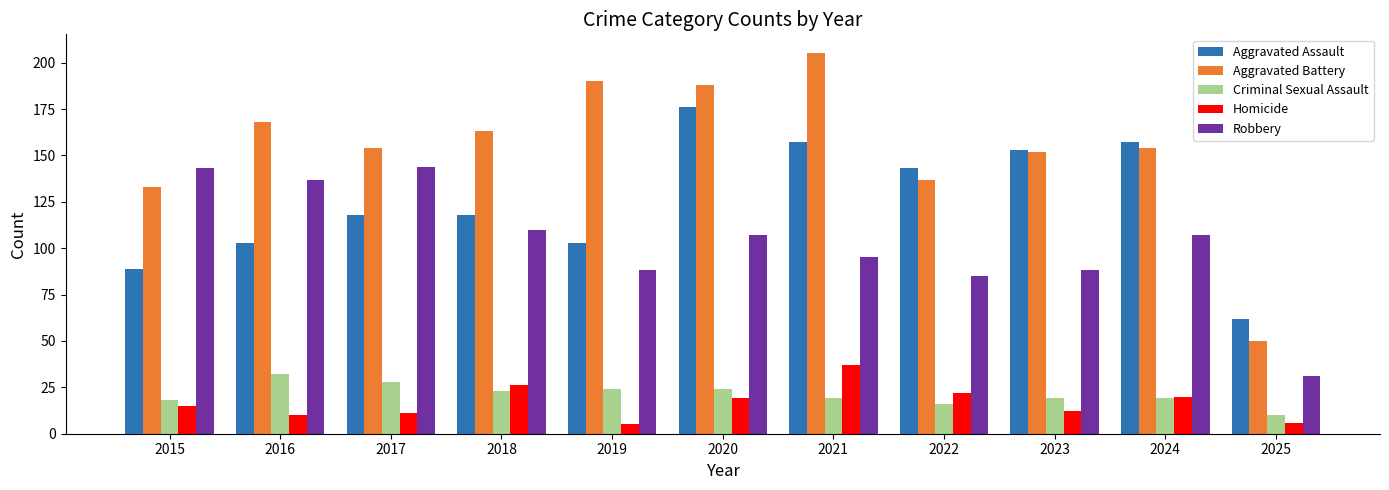

What is the difference between the highest and lowest values at 2017?

143